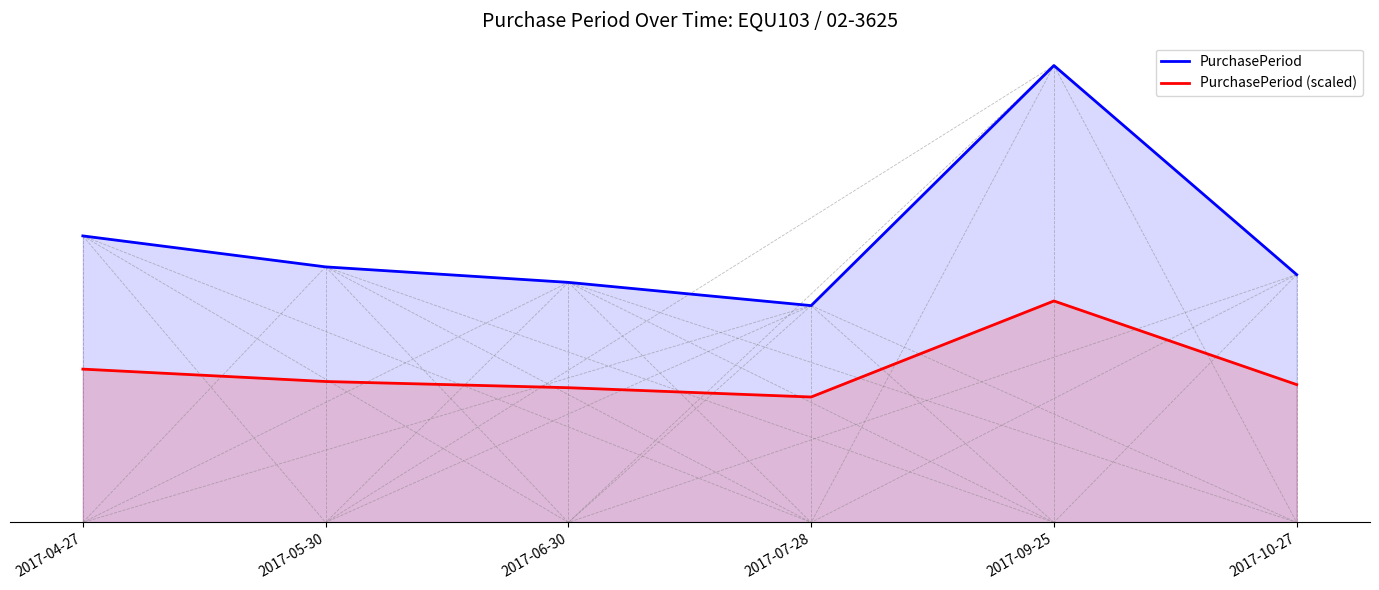

At 2017-10-27, list the series in order from largest to smallest.

PurchasePeriod, PurchasePeriod (scaled)